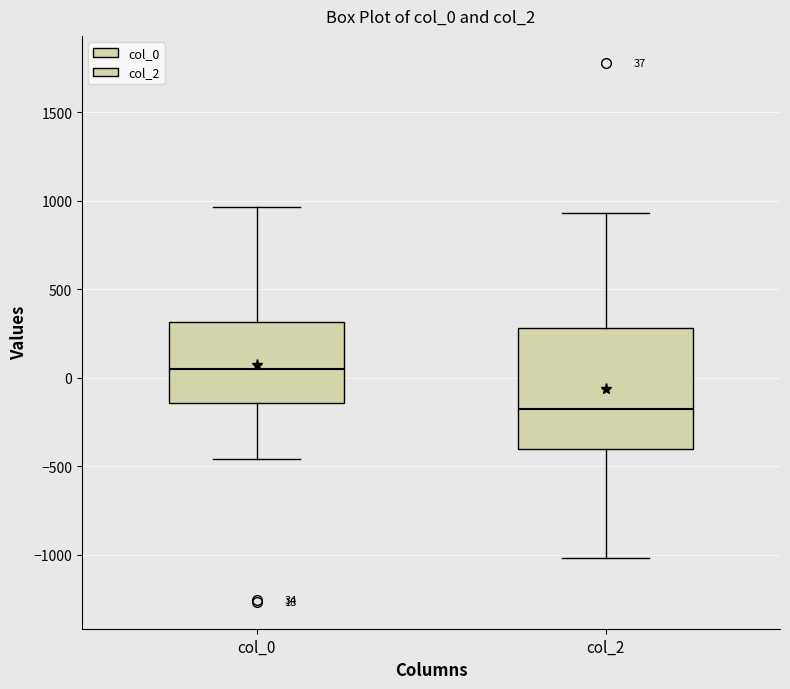

Which box is the tallest, from its lower edge to its upper edge?

col_2